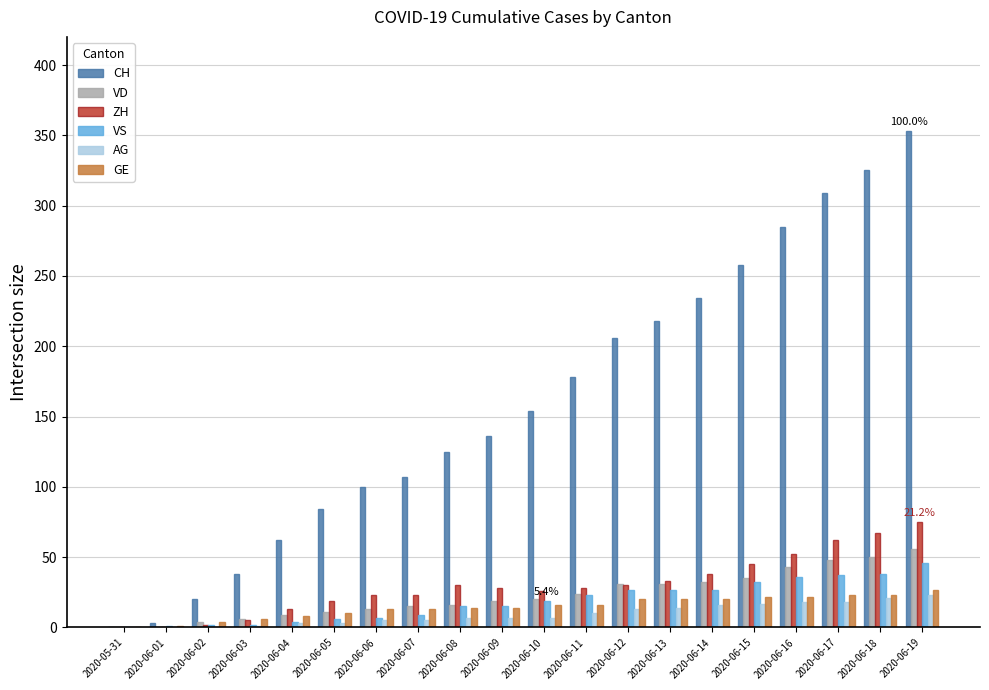

How many groups of bars are there?

20